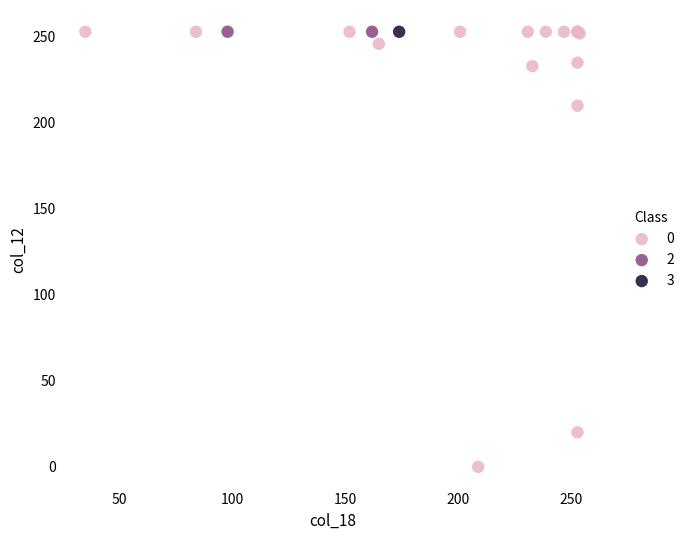

What are all the series names shown in the legend?

0, 2, 3